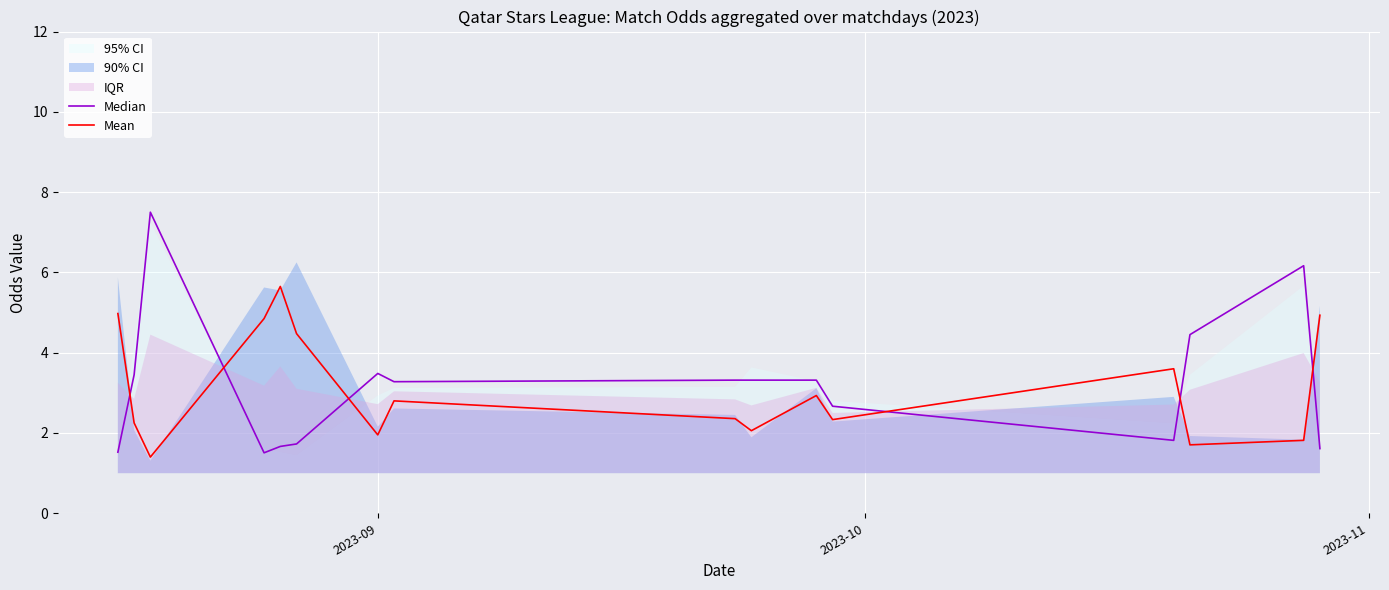

True or false: Median has more than 0 points higher than both neighbors.

True